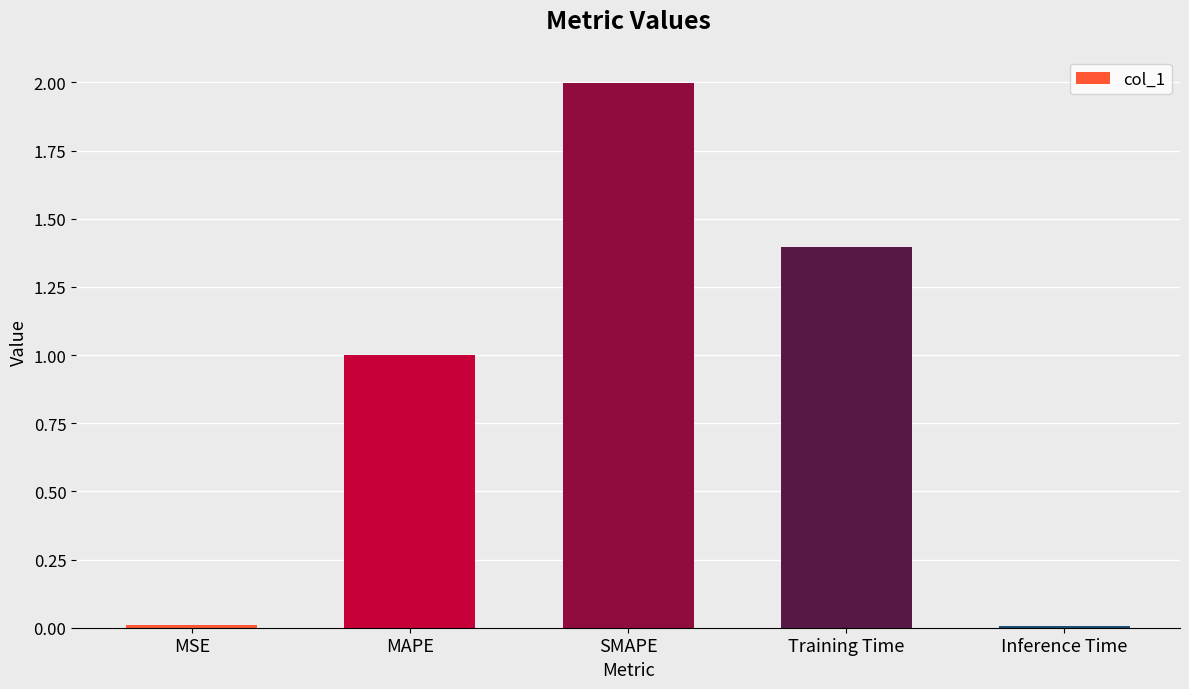

What is the difference between the values at MAPE and Inference Time?

1.0